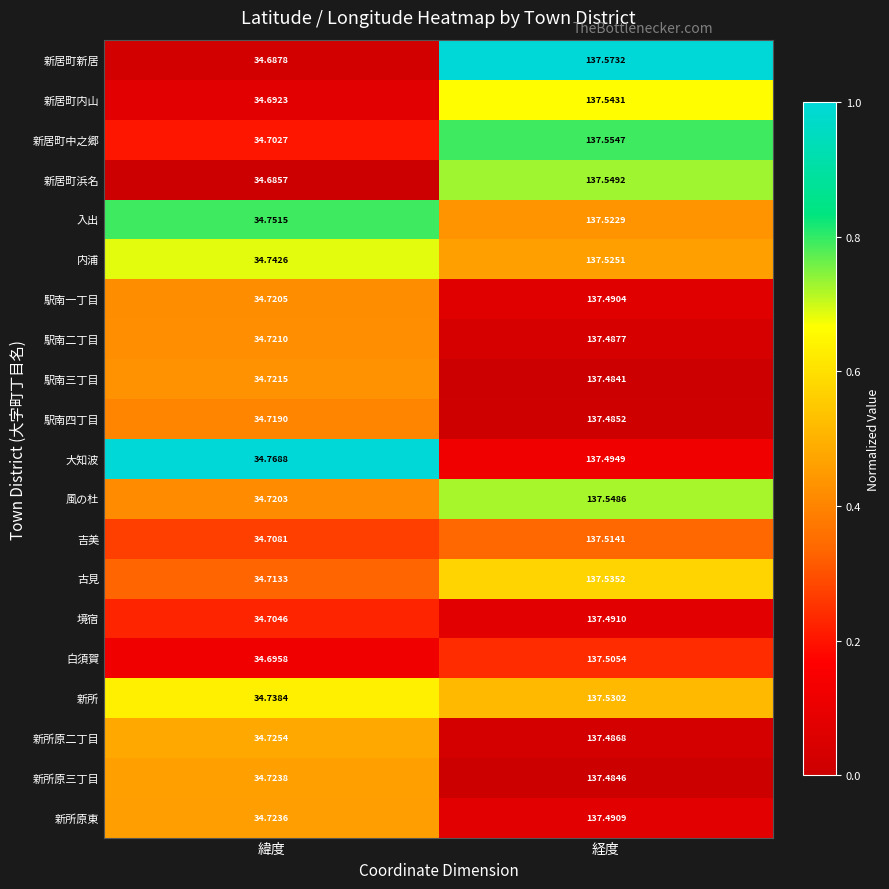

At which category does the chart reach its minimum across all series?

緯度